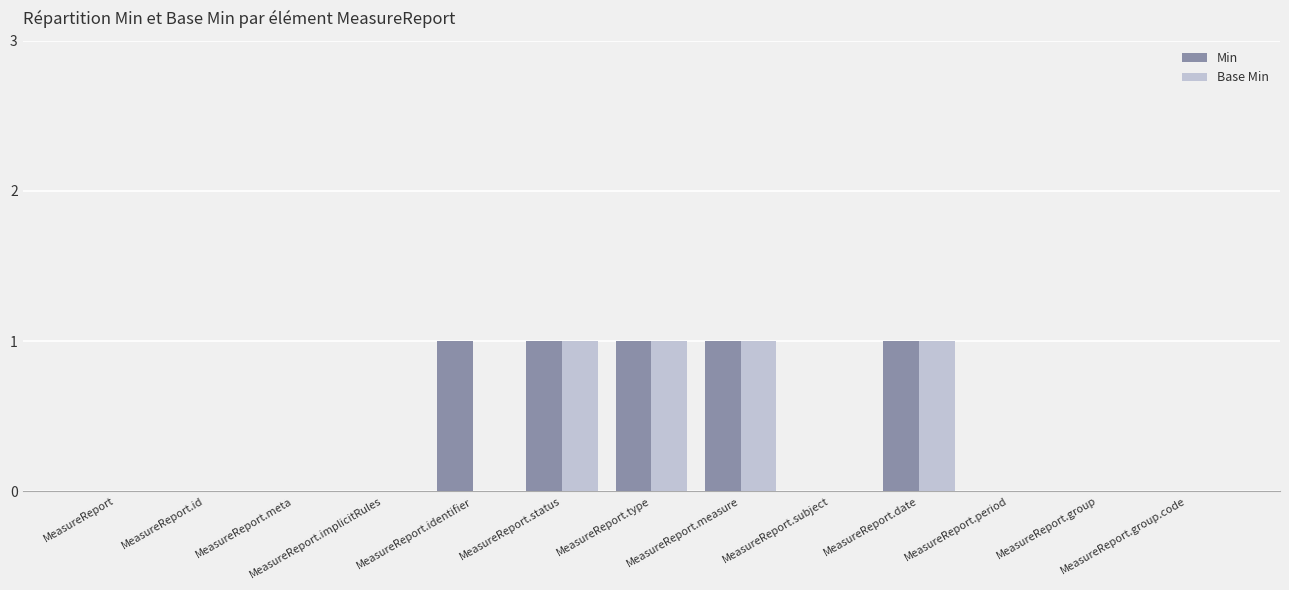

What is the sum of all Base Min values?

4